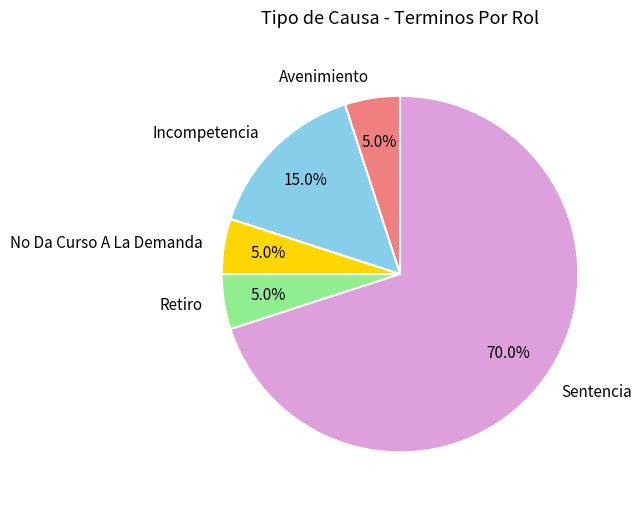

To the nearest percent, what is the combined percentage of No Da Curso A La Demanda and Incompetencia?

20%